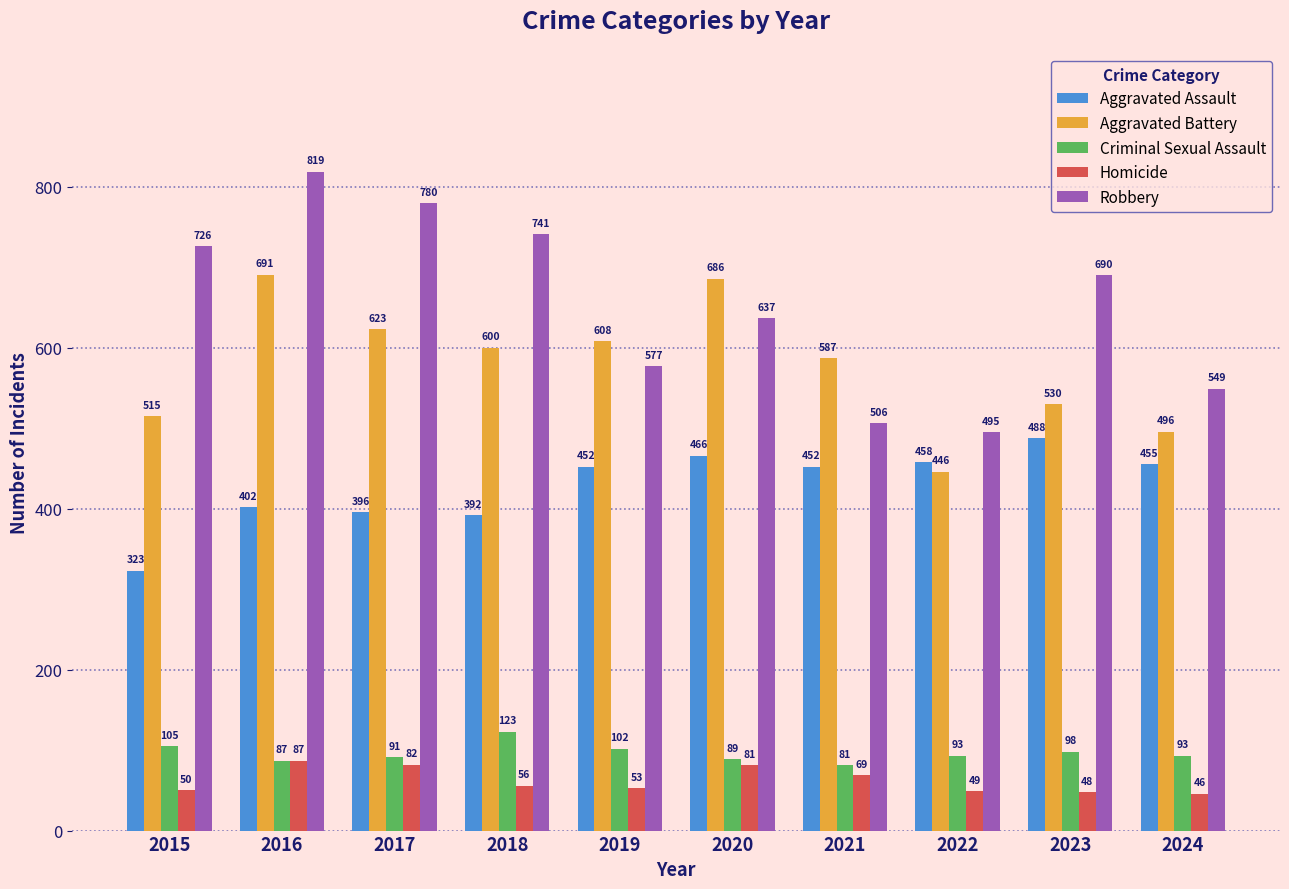

At which label is Robbery closest to 657?

2020